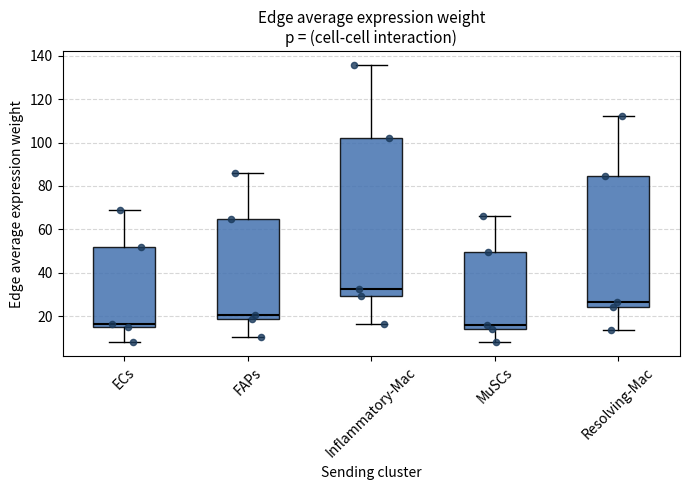

Where does the lower whisker of the box for Resolving-Mac end on the y-axis? The values are not printed on the chart, so give them approximately, as read against the axis.

14